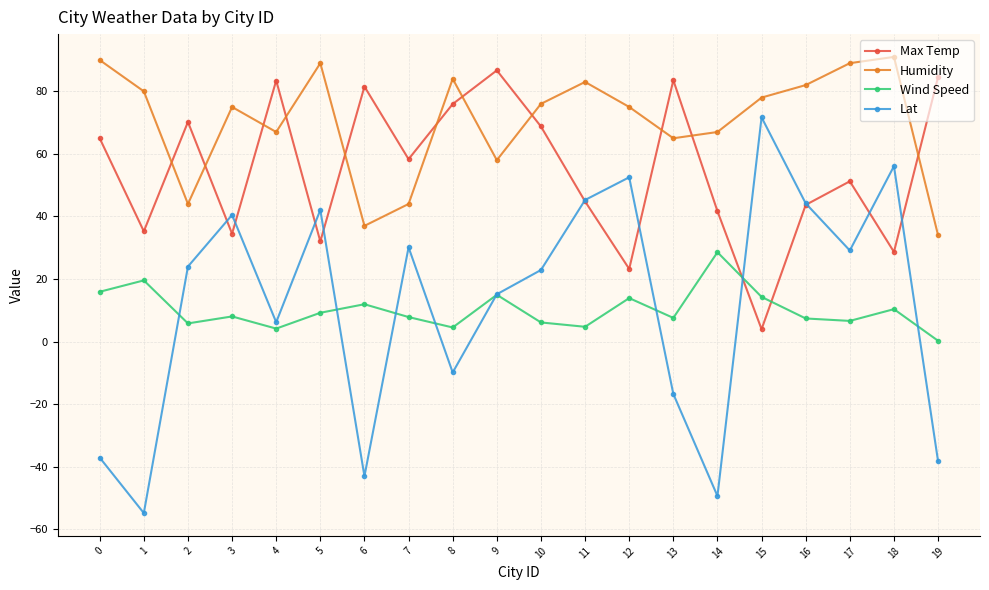

Between 4 and 6, which series saw the biggest shift?

Lat